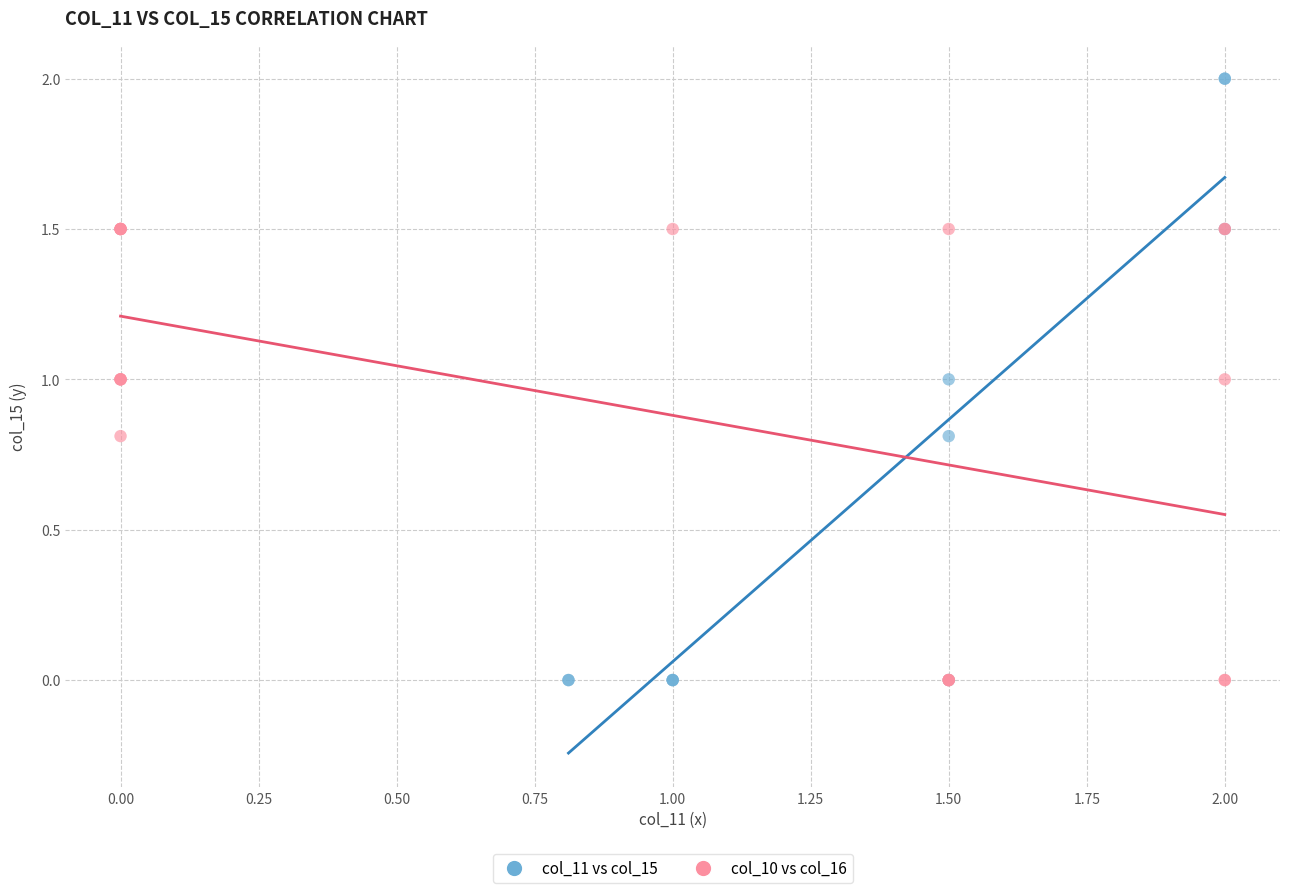

What are all the series names shown in the legend?

col_11 vs col_15, col_10 vs col_16